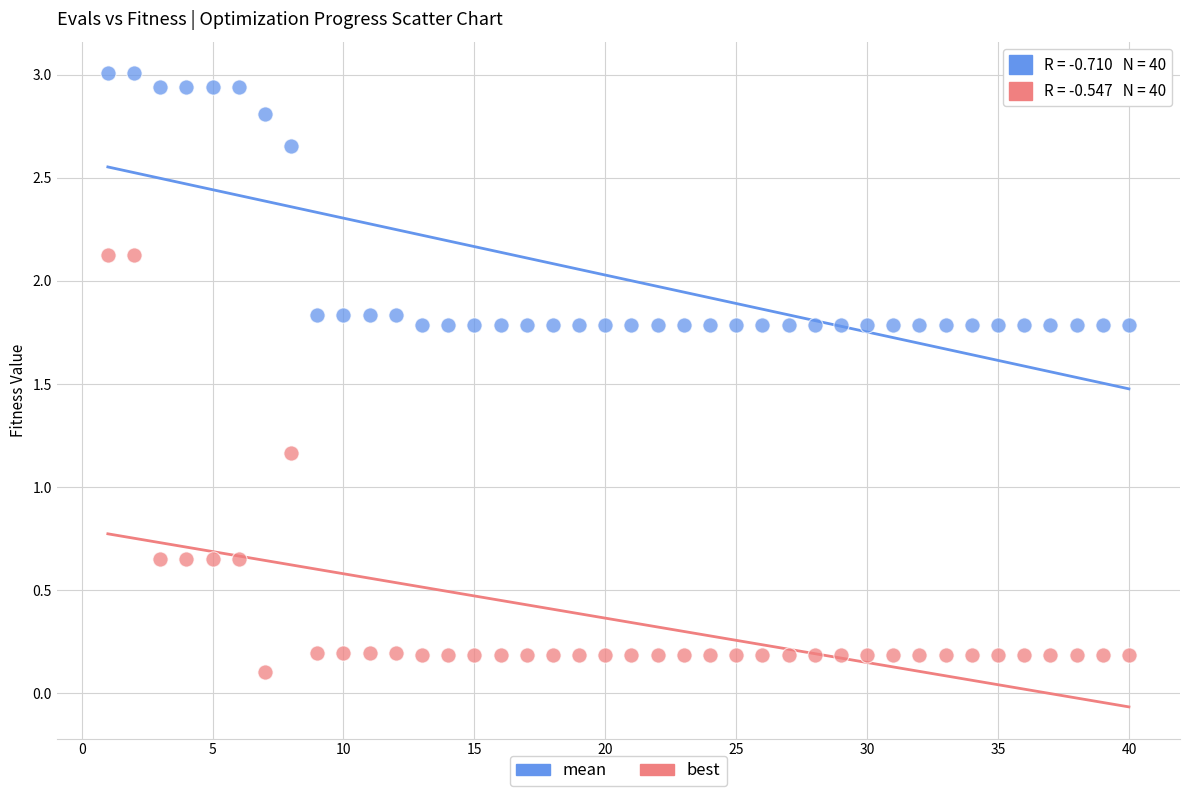

Across all data points, what is the range of X values (max minus min)?

39.0